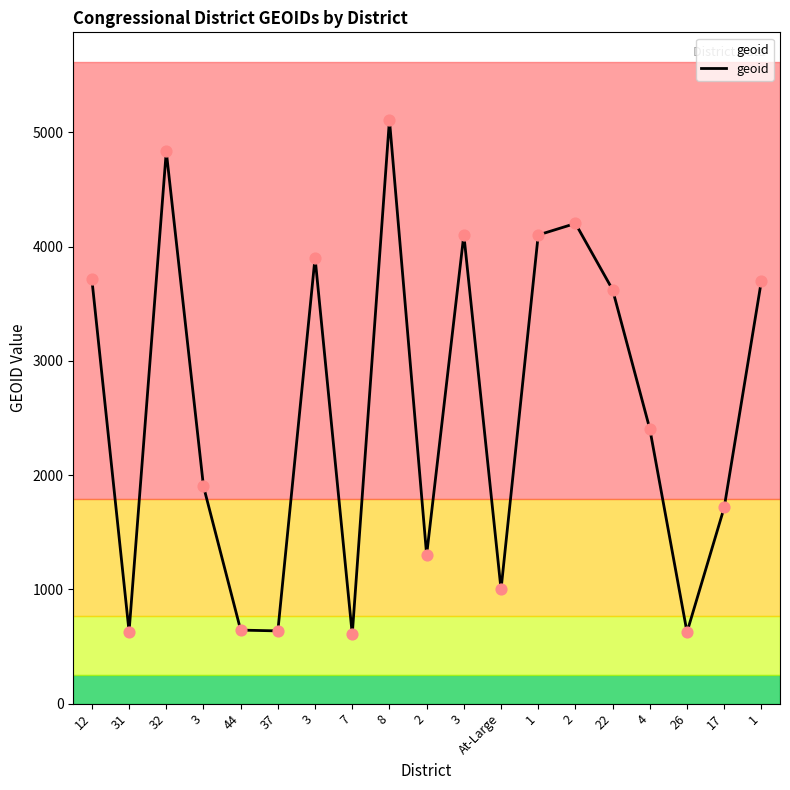

What is the change in value from 44 to 7?

-37